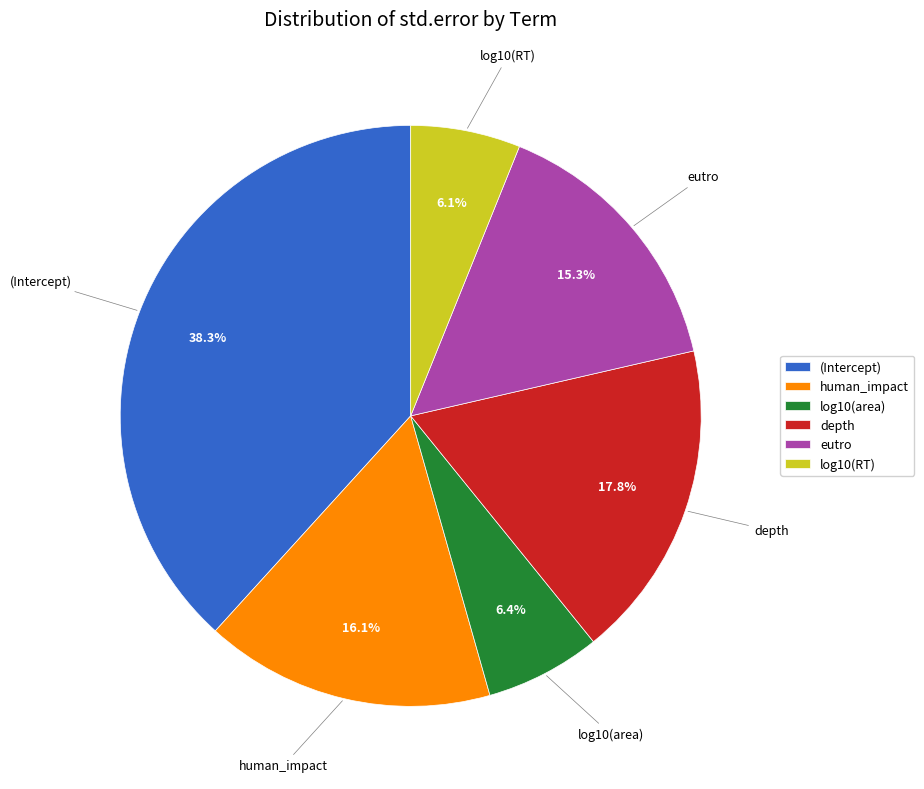

The log10(area) slice represents 6% of the pie. True or false?

True